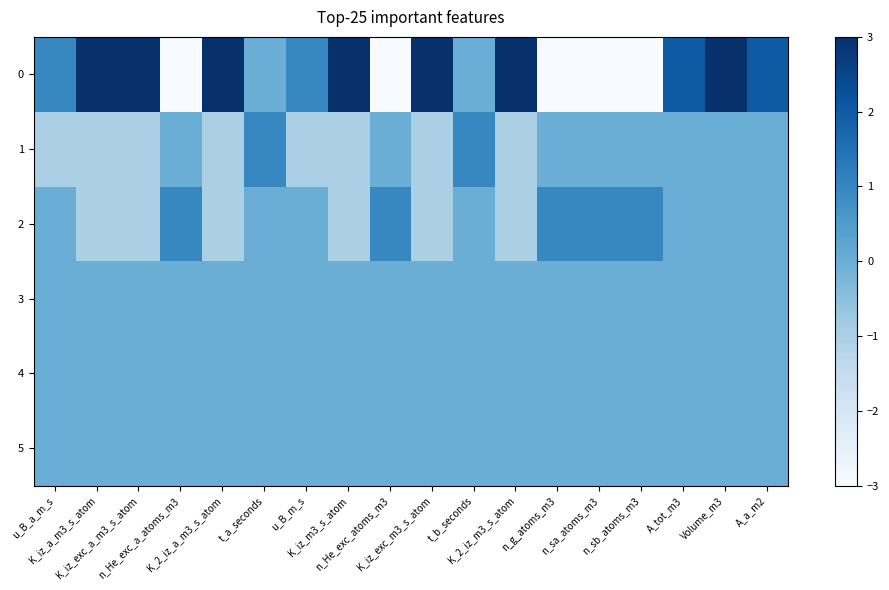

Between n_sa_atoms_m3 and K_2_iz_a_m3_s_atom, which is larger?

K_2_iz_a_m3_s_atom